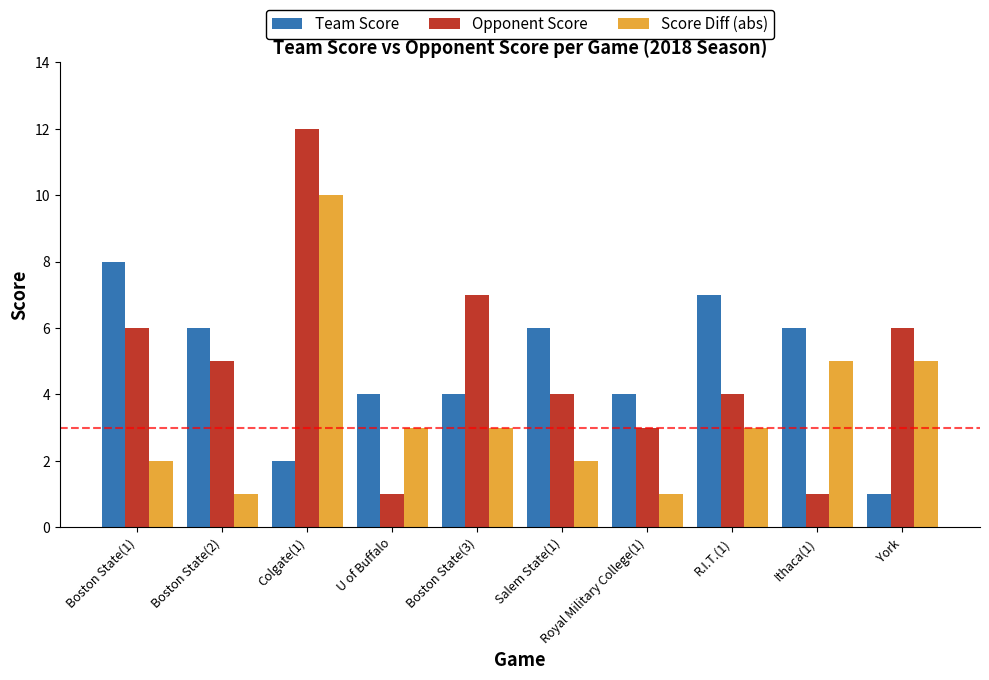

Which series has the largest range (max minus min)?

Opponent Score